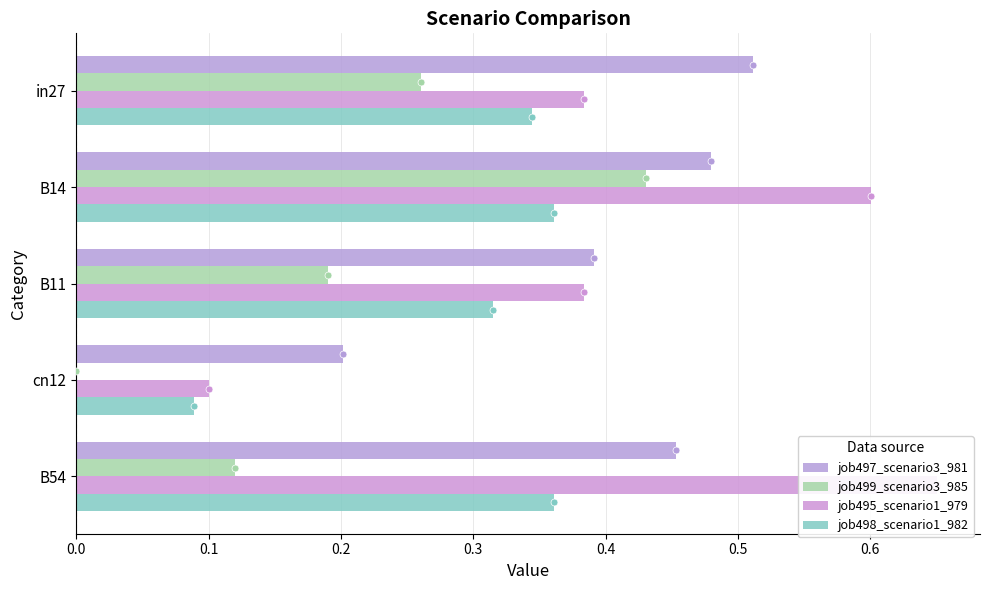

What is the difference between the highest and lowest values at B14?

0.2